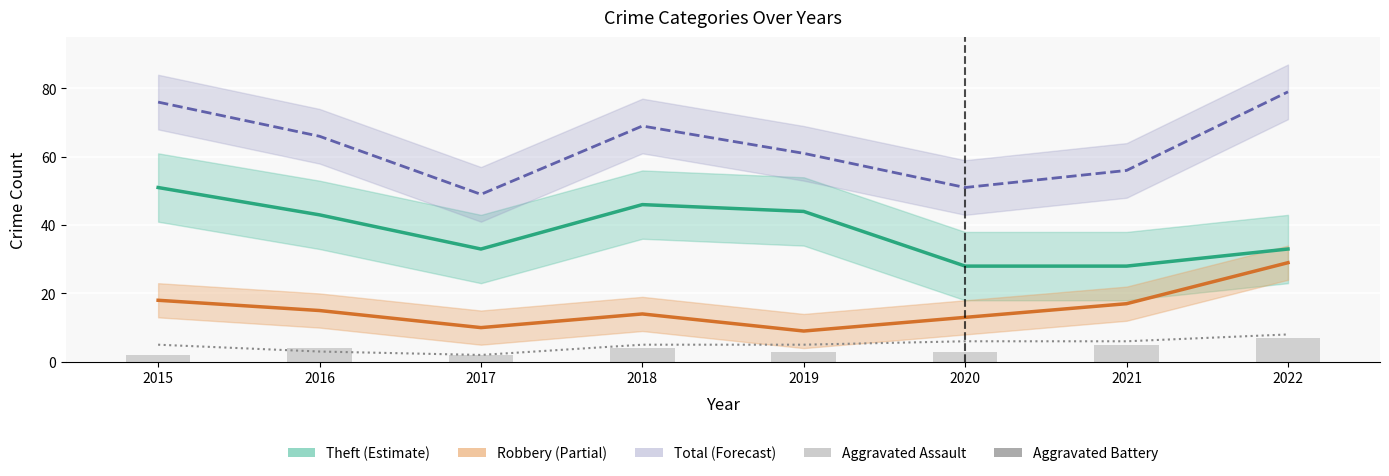

At 2015, list the series in order from smallest to largest.

Aggravated Assault, Aggravated Battery, Robbery, Theft, Total